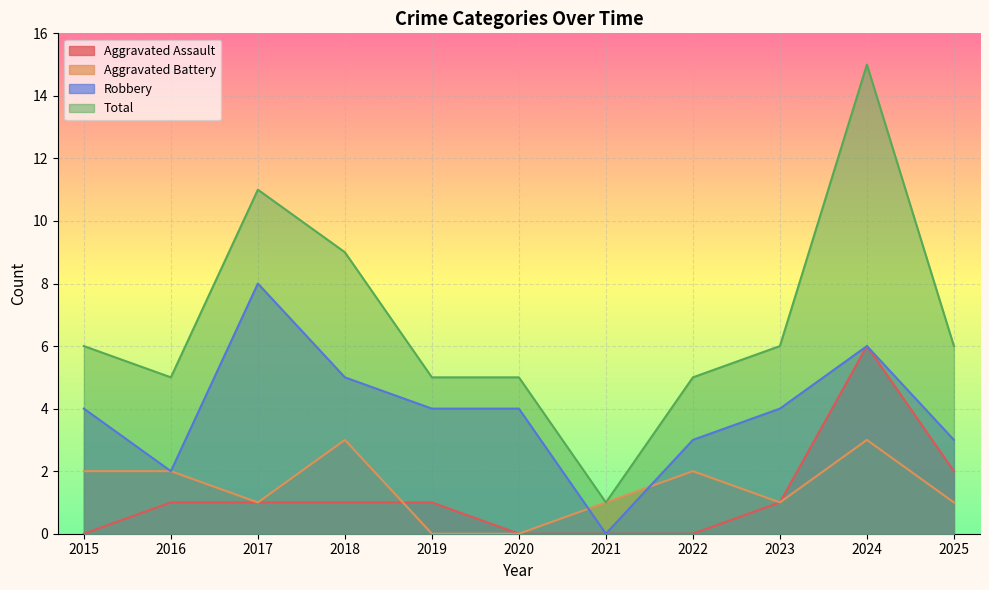

Between 2017 and 2025, which is larger?

2025